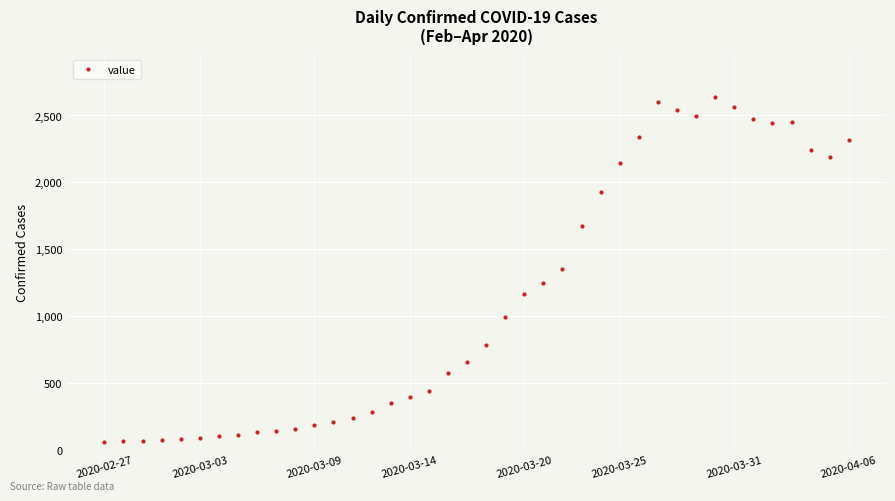

True or false: the data has more than 0 interior local peaks.

True